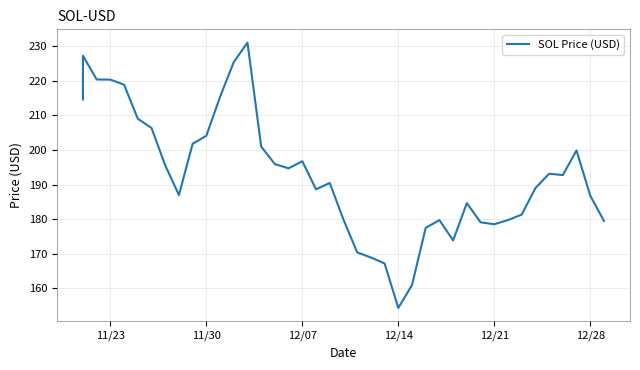

What is the label of the 40th point from the right?

11/23